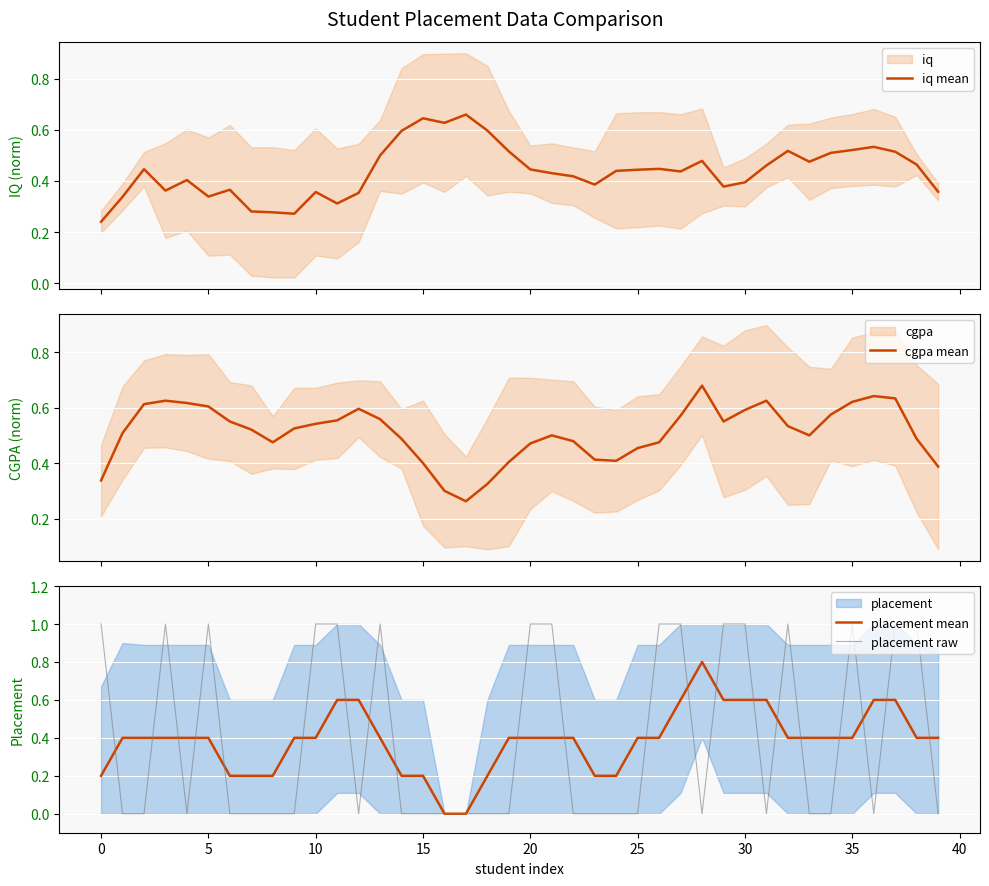

In iq mean, how many points are higher than both neighbors (excluding endpoints)?

10